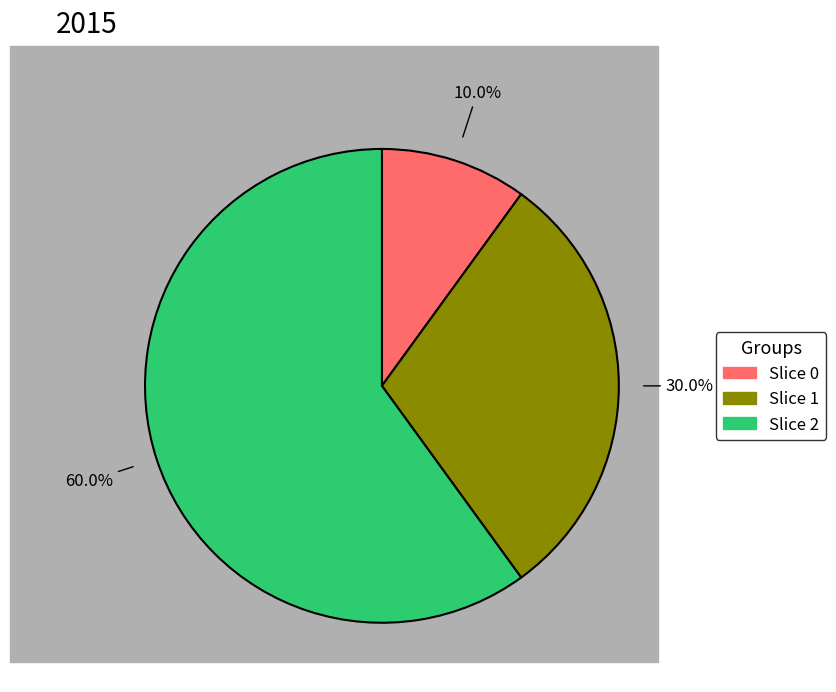

How many segments does this pie chart have?

3